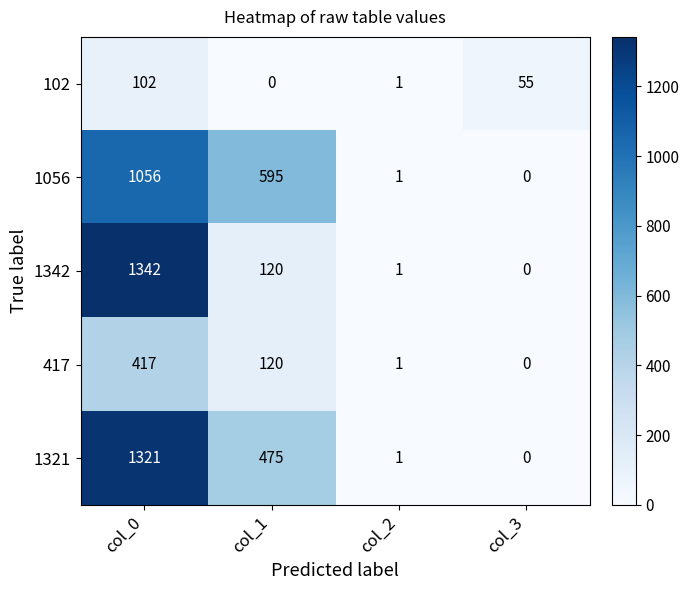

At which label does 1056 reach its minimum?

col_3